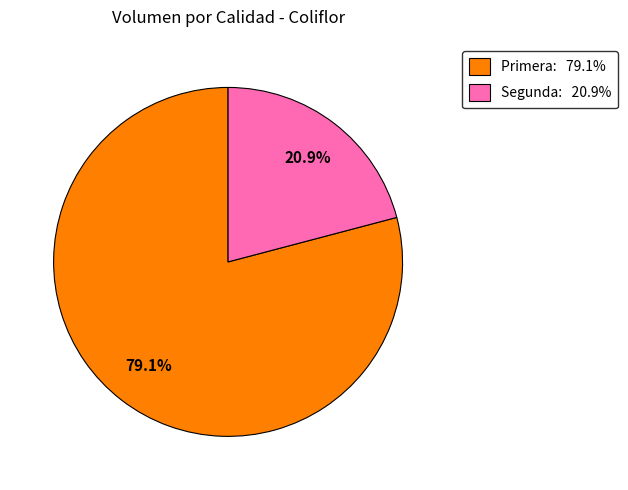

Does Segunda represent more than half of the total?

No